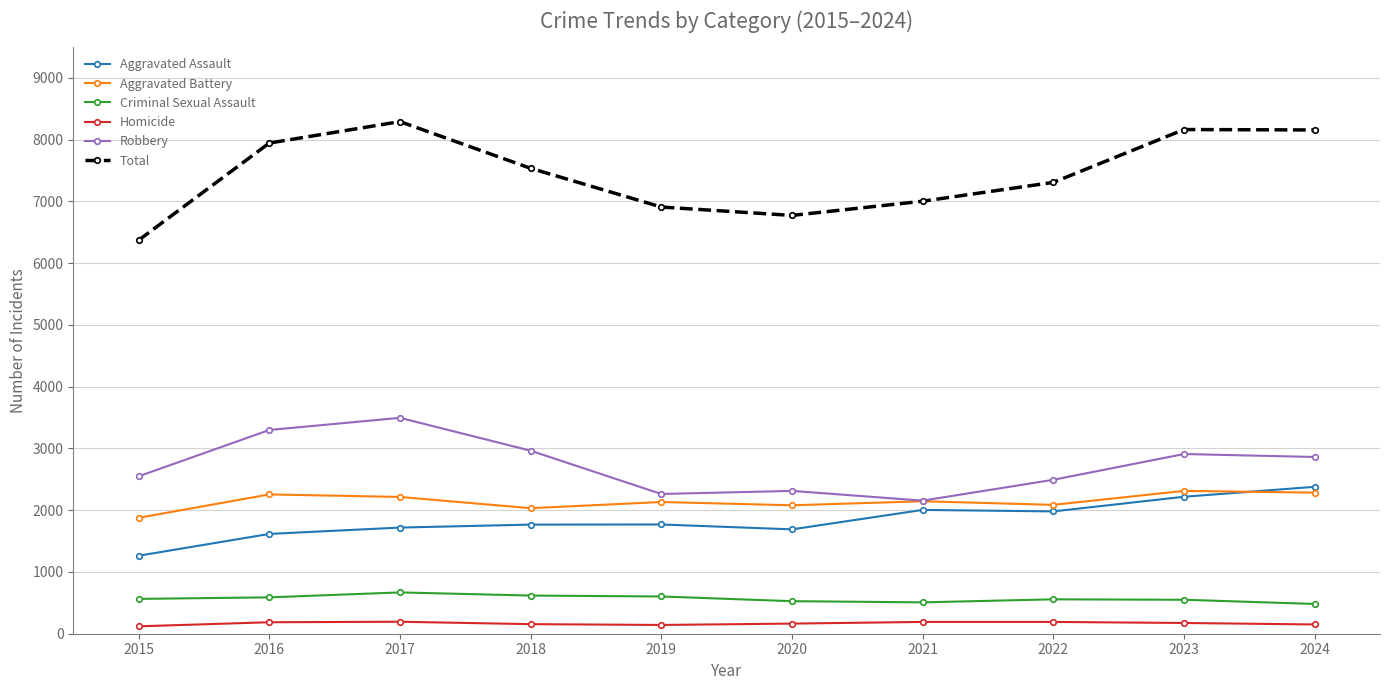

Rank the series at 2017 from highest to lowest value.

Total, Robbery, Aggravated Battery, Aggravated Assault, Criminal Sexual Assault, Homicide